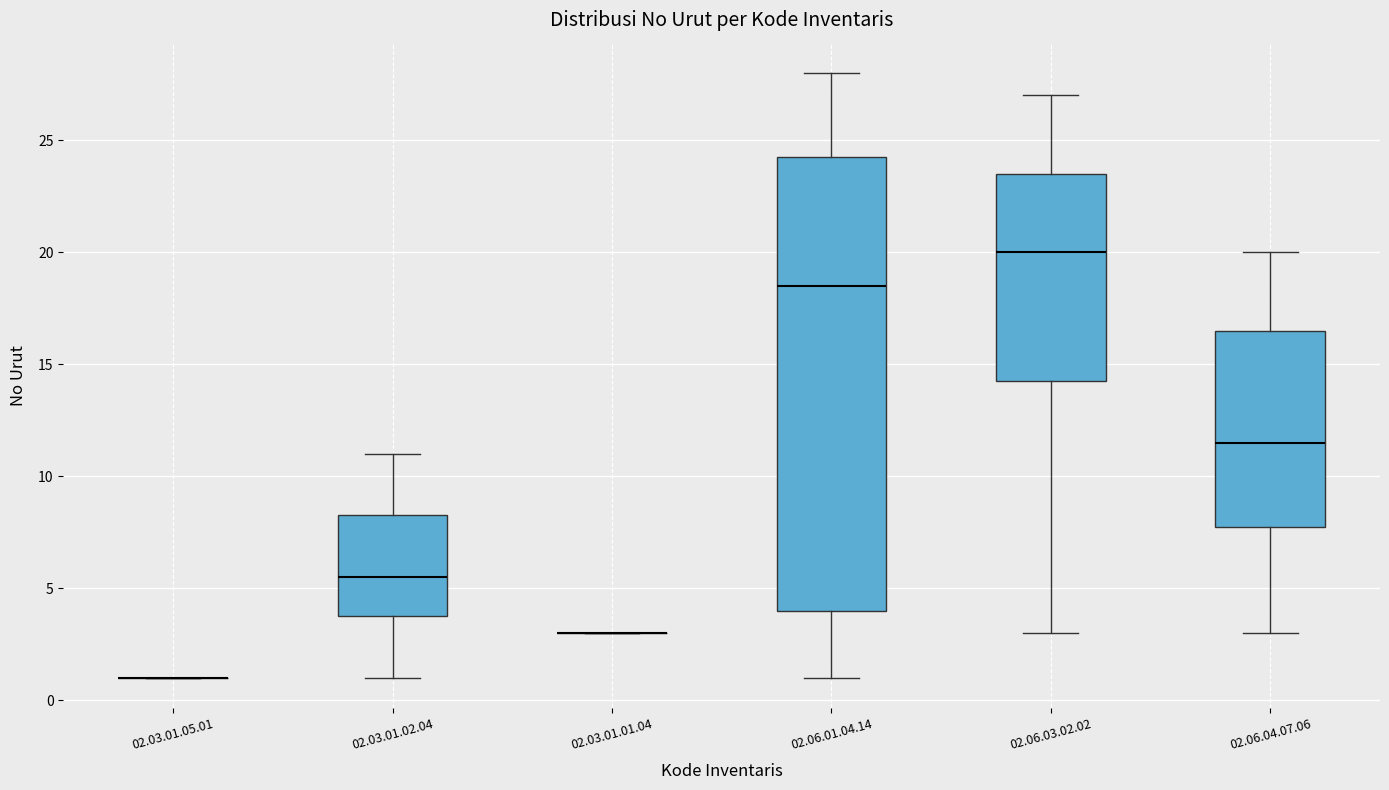

Comparing the boxes themselves (not the whiskers), which one is the tallest?

02.06.01.04.14